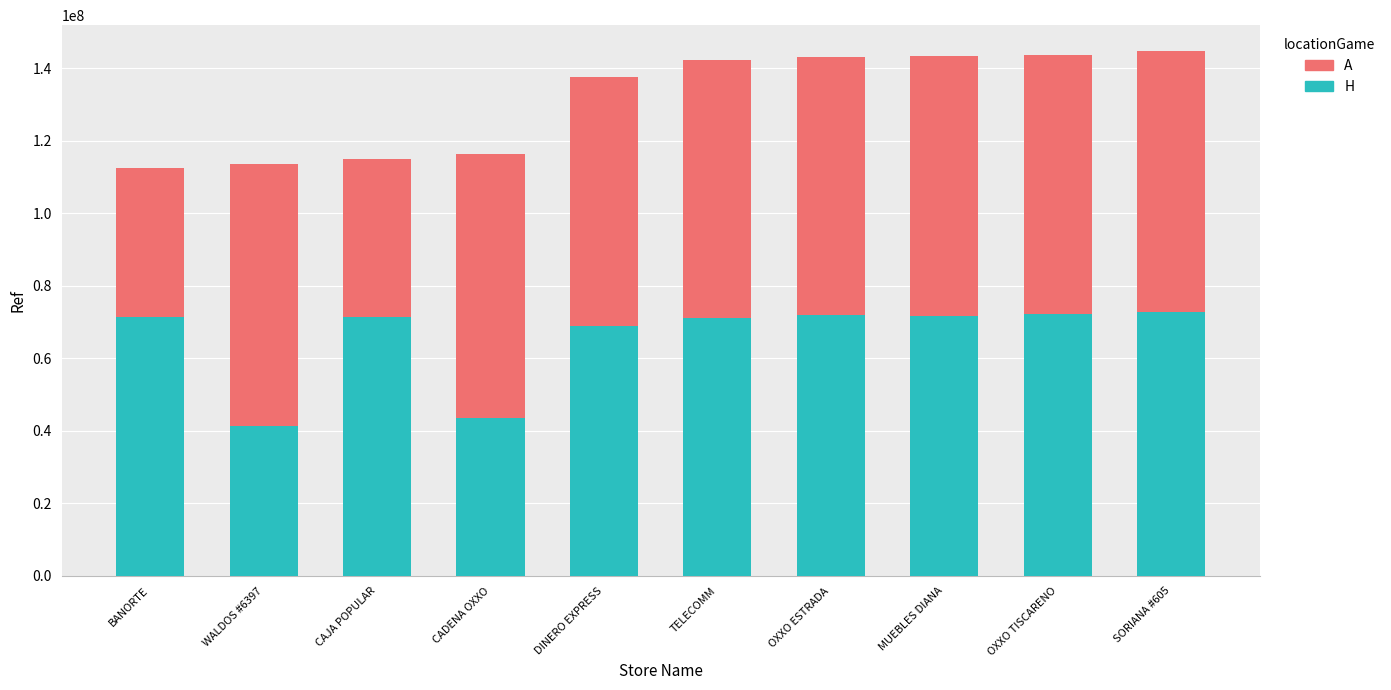

What is the total value across all series at BANORTE?

112670186